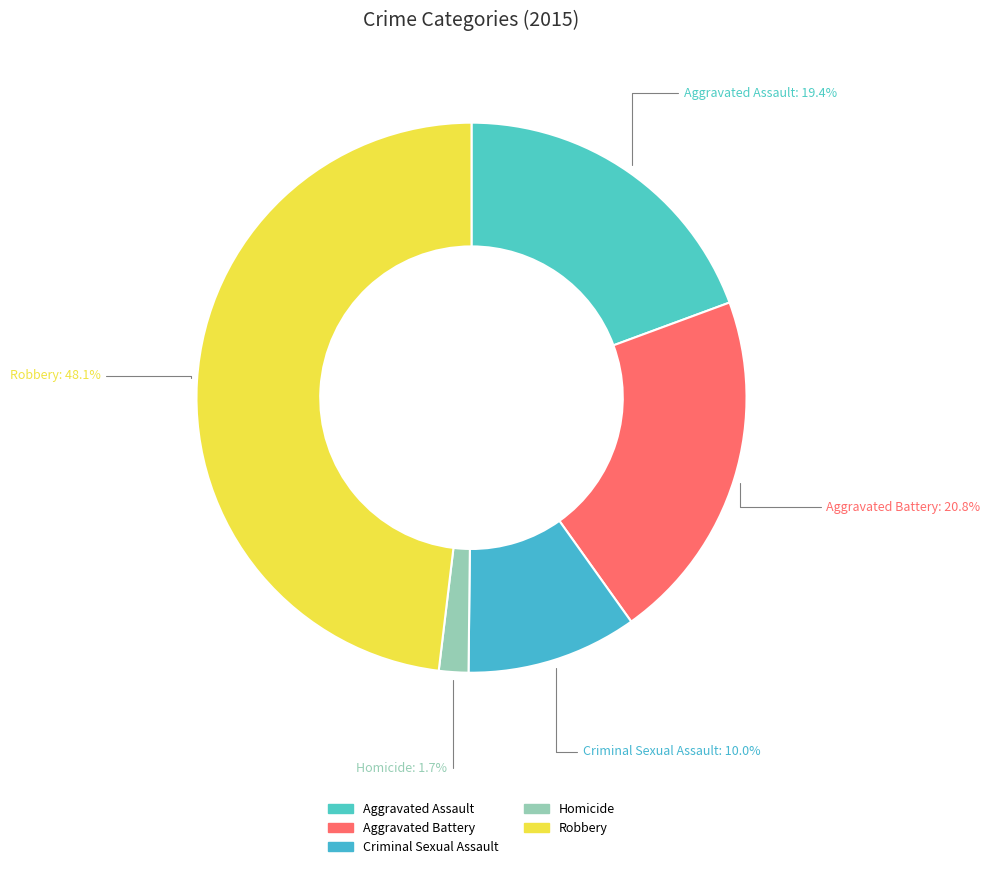

How many segments does this pie chart have?

5